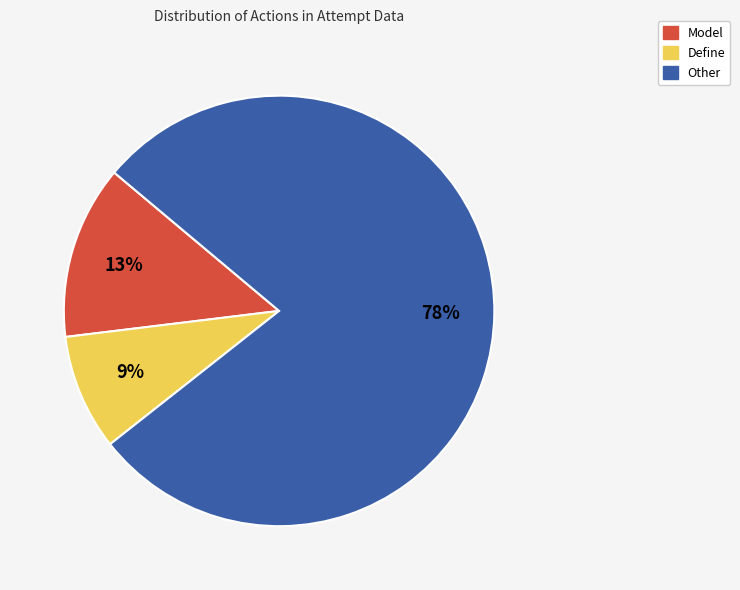

Rank the categories by value from highest to lowest.

Other, Model, Define